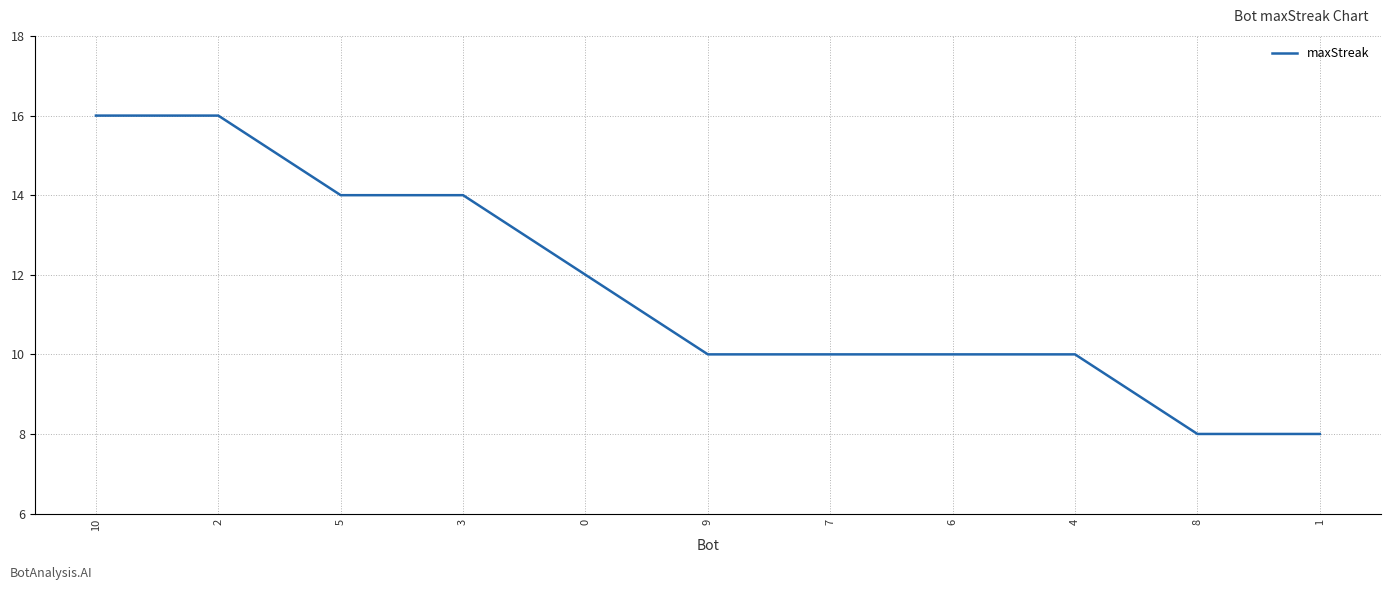

Reading left to right, list all the values displayed in this chart.

16	16	14	14	12	10	10	10	10	8	8